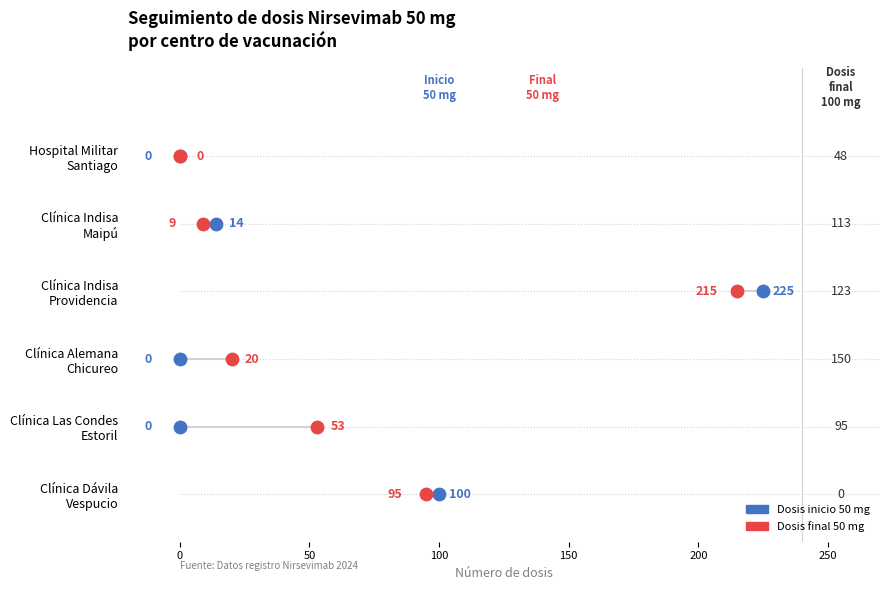

Which series contains the highest Y value?

Dosis inicio 50 mg